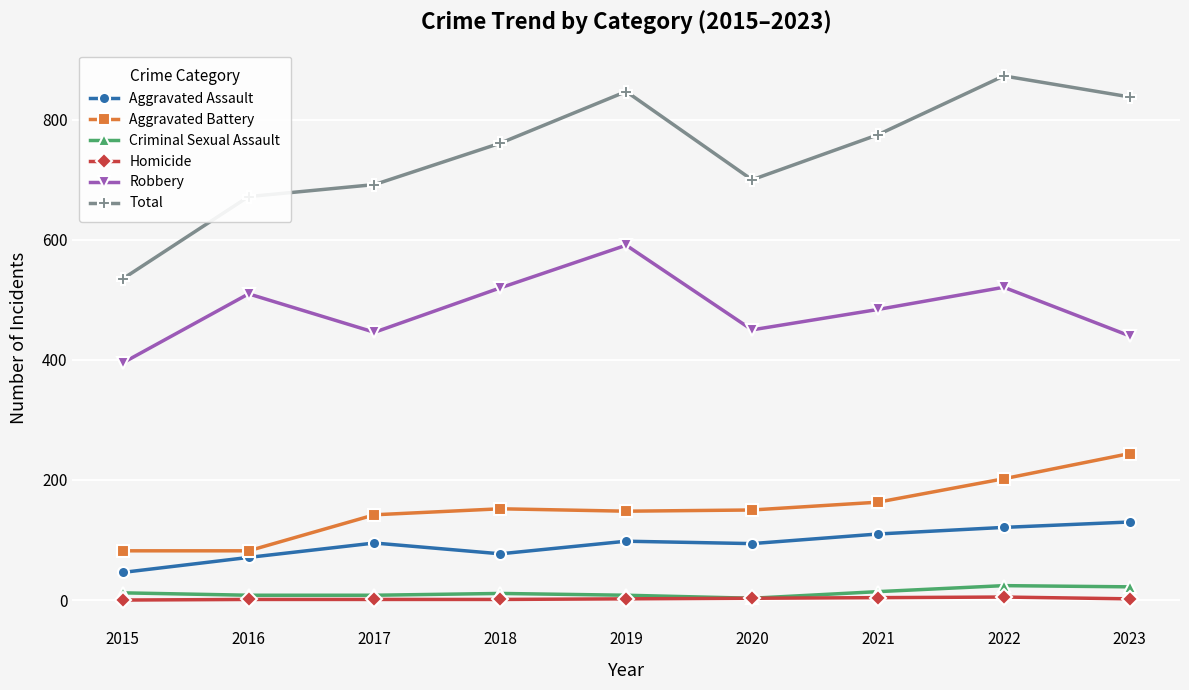

What is the difference between the maximum and minimum values in the Total series?

338